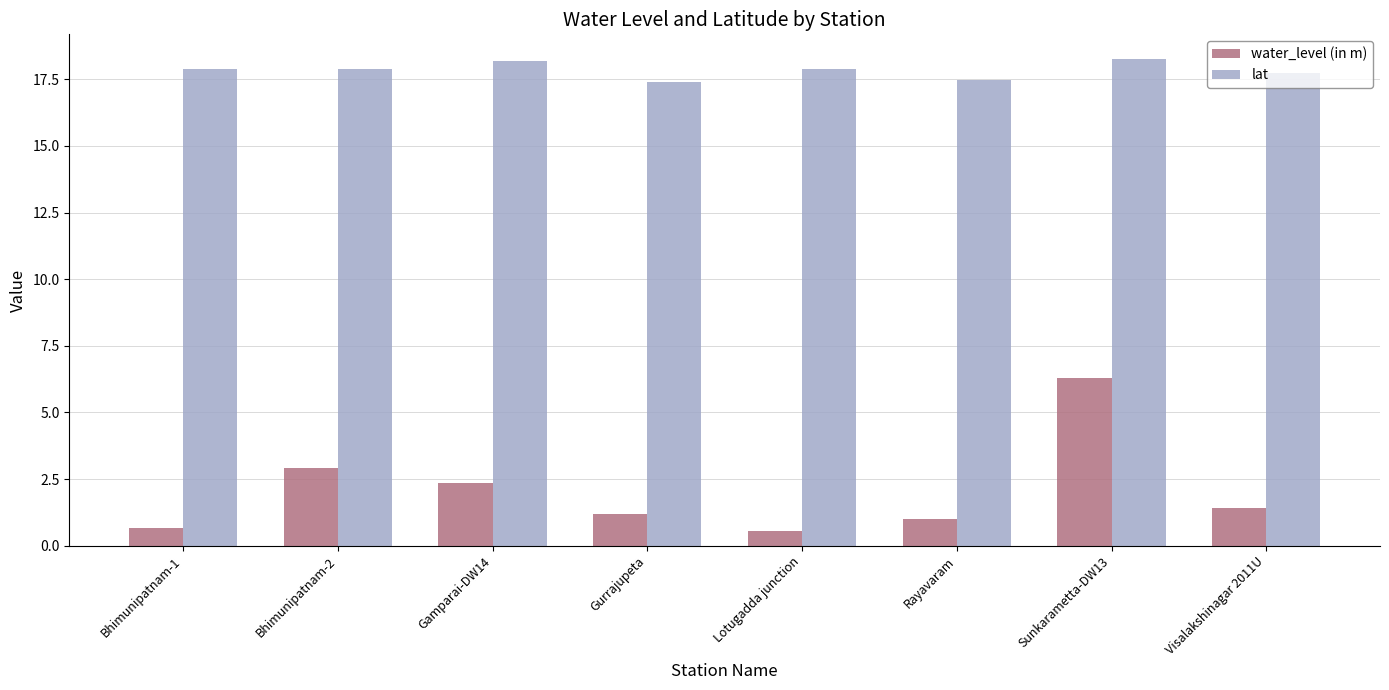

At Lotugadda junction, list the series in order from largest to smallest.

lat, water_level (in m)